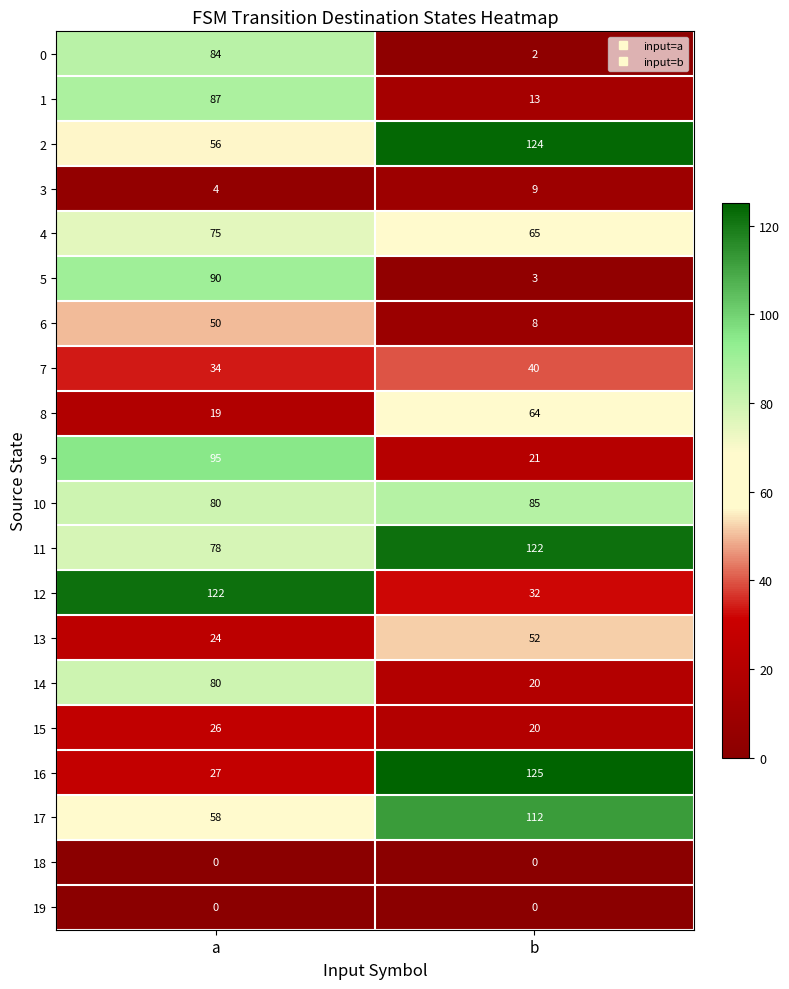

Where is 8 nearest to the value 41?

a